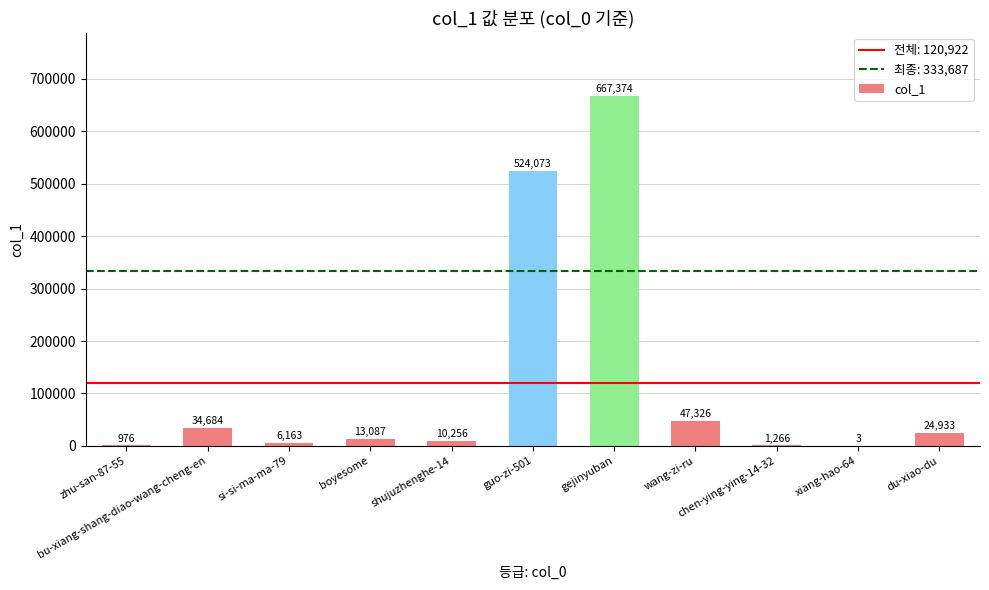

What is the maximum value shown in the chart?

667374